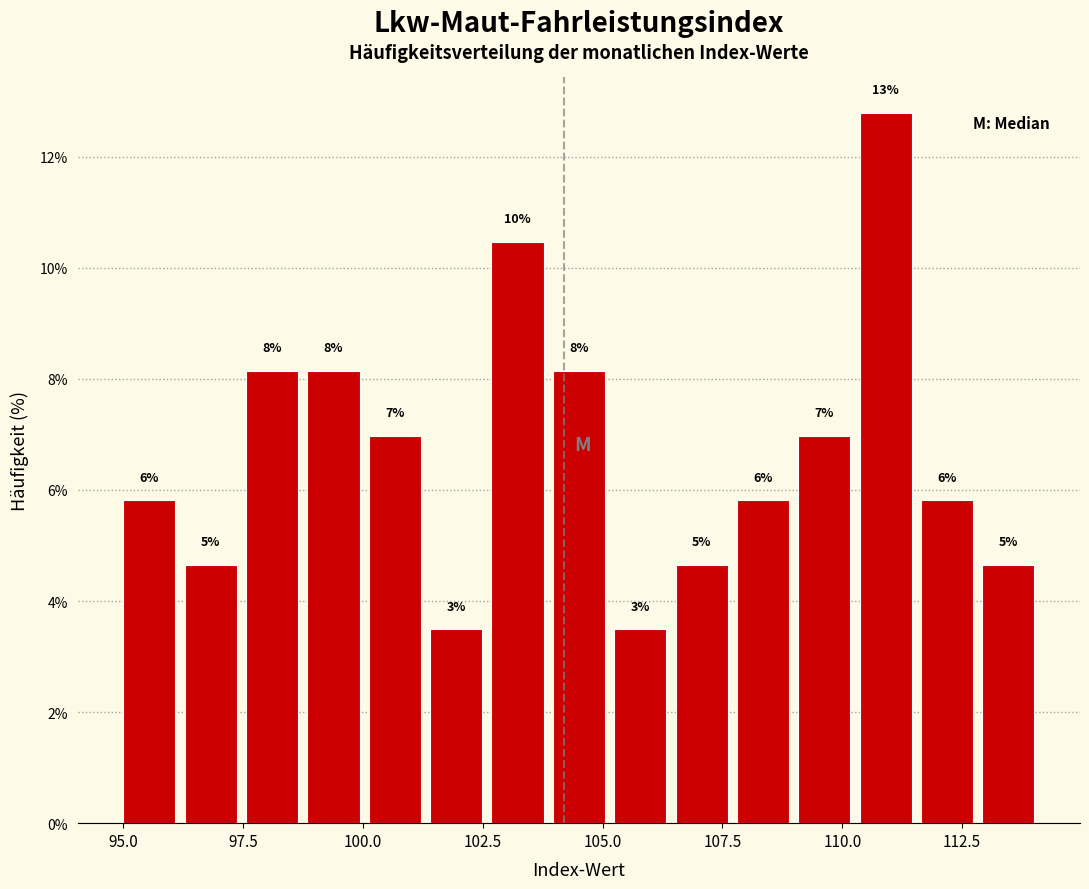

Around what value on the x-axis is the tallest bar? Give the approximate position of its centre, as read against the axis.

111.0